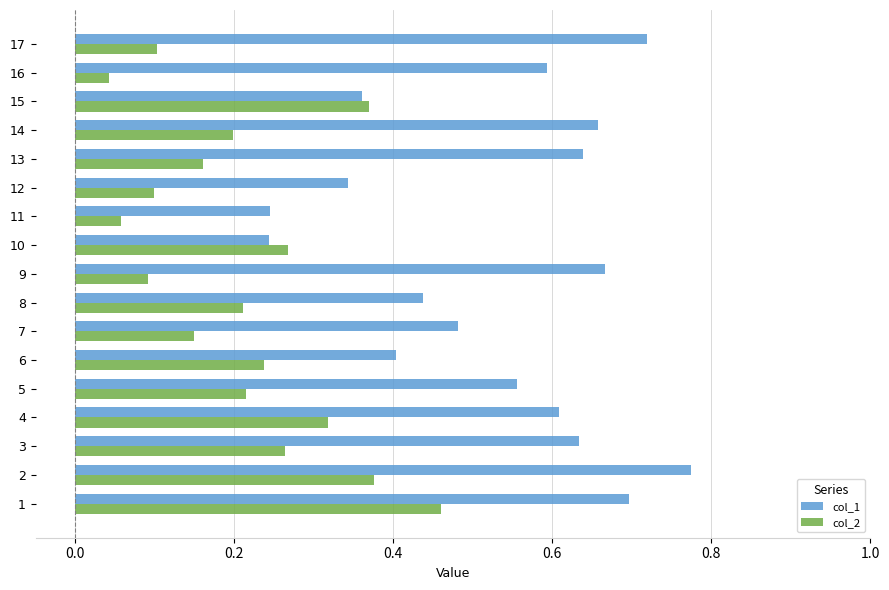

What are all the series names shown in the legend?

col_1, col_2